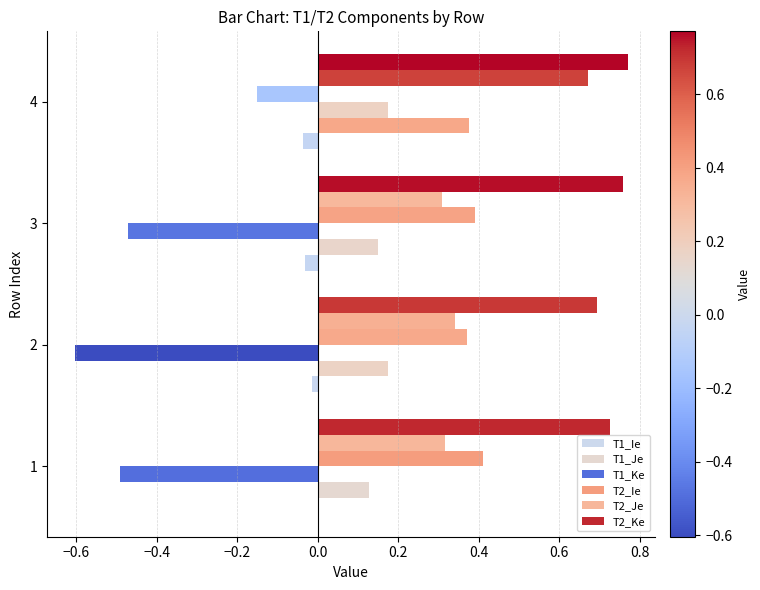

How many categories are shown in the chart?

4